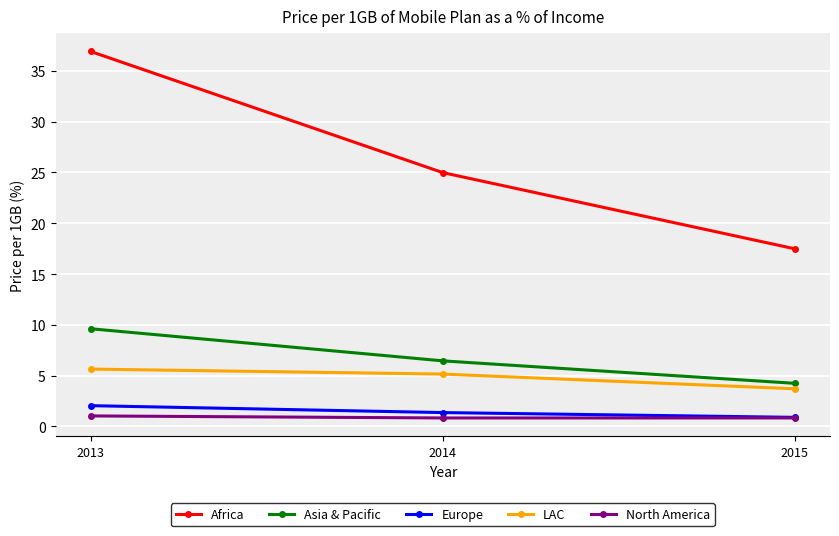

Which category has the highest value in the Africa series?

2013